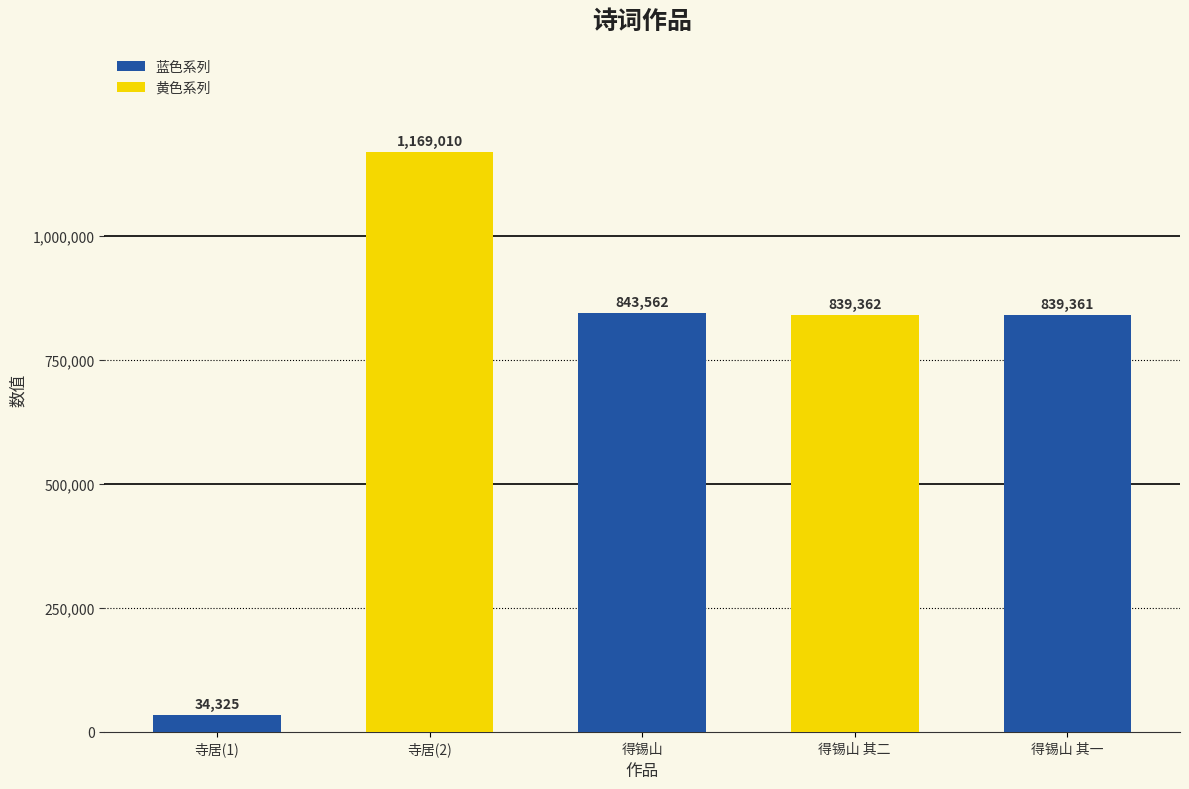

What is the sum of all values?

3725620